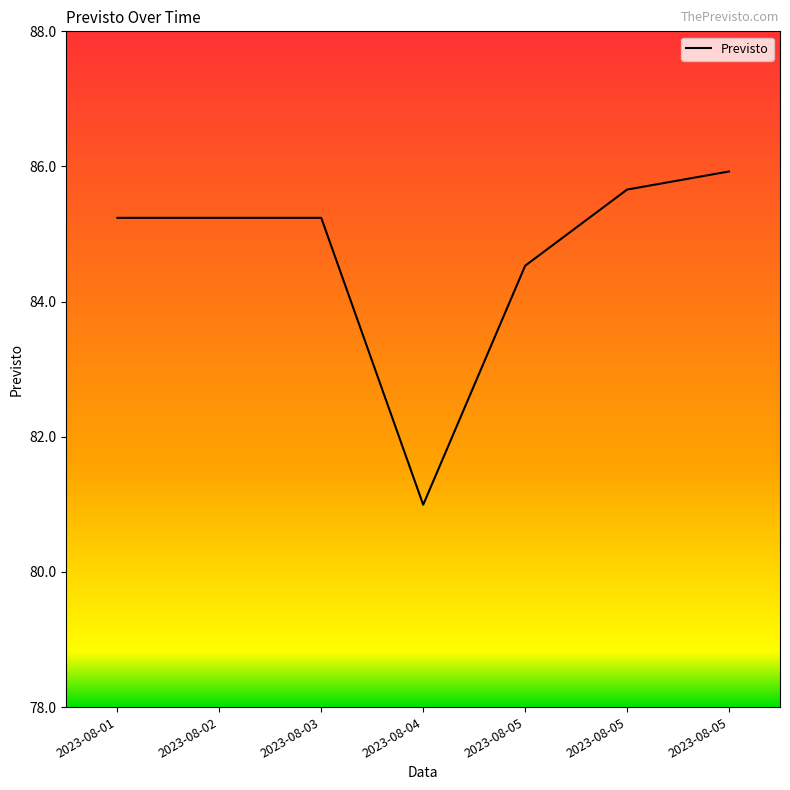

What is the ratio of the value at 2023-08-01 to the value at 2023-08-02?

1.0